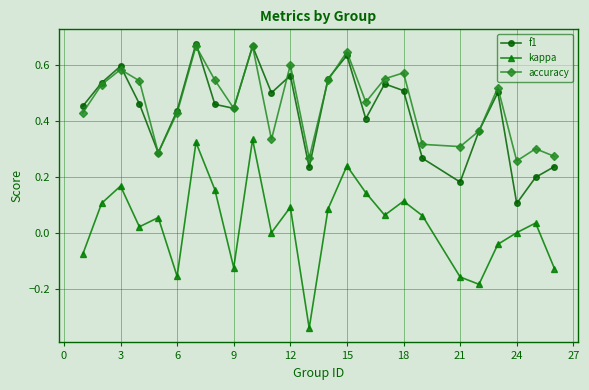

True or false: accuracy and kappa cross at least once.

False